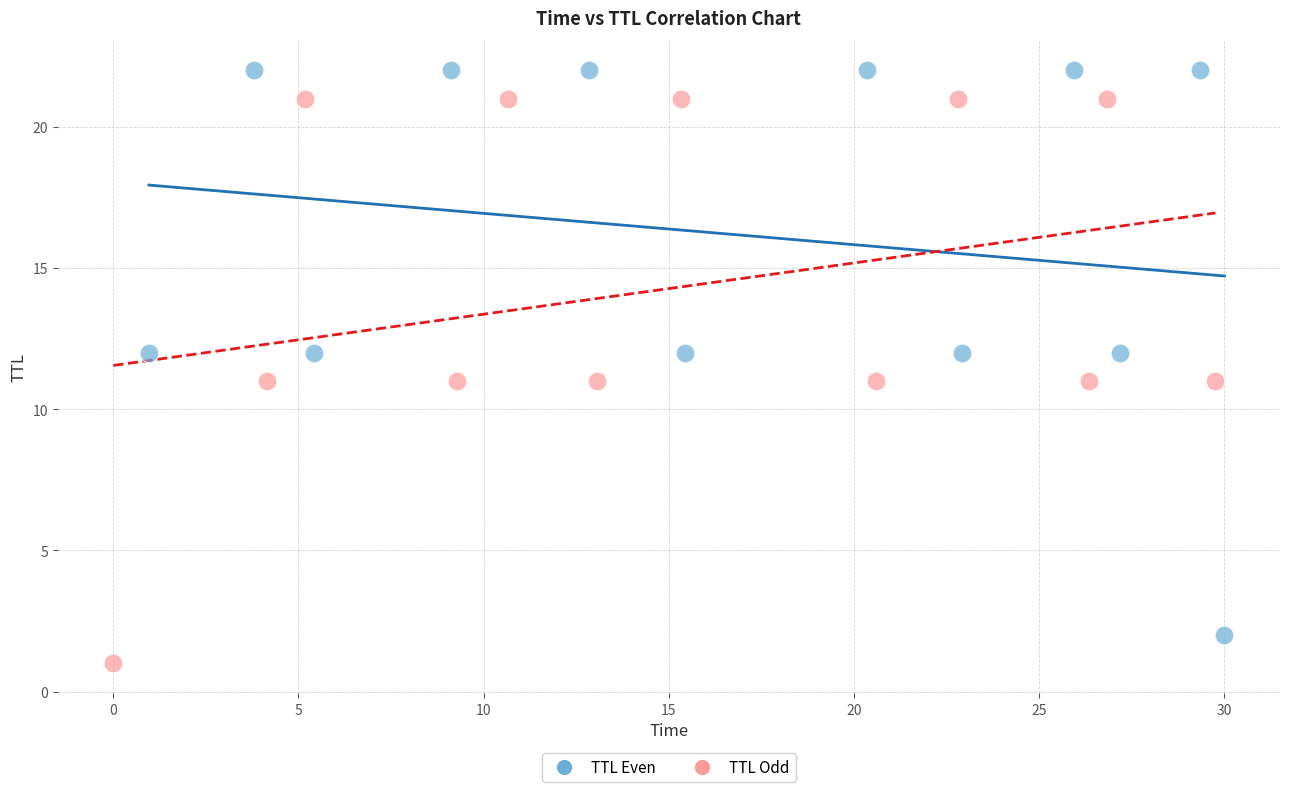

Which series contains the lowest Y value?

TTL Odd